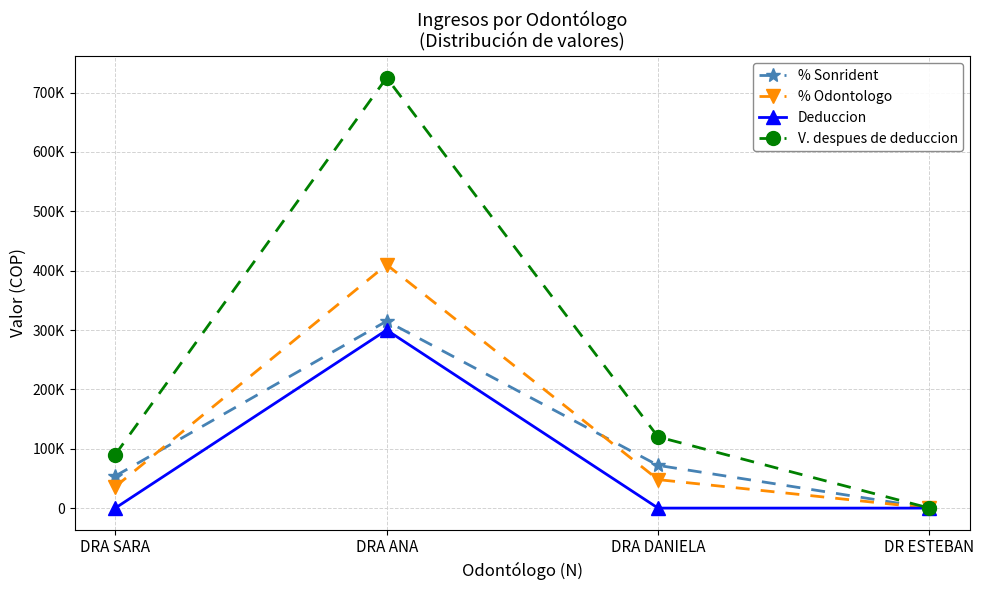

Is this an area chart (filled region under the line)?

No